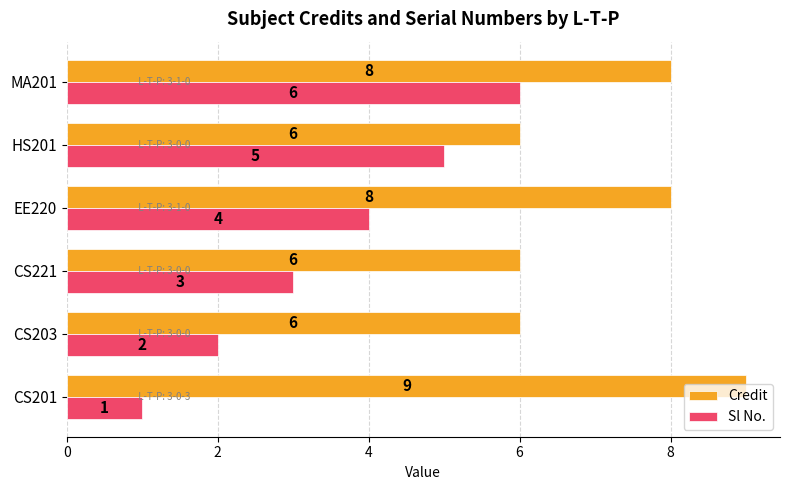

What is the difference between the Credit values at HS201 and CS201?

3